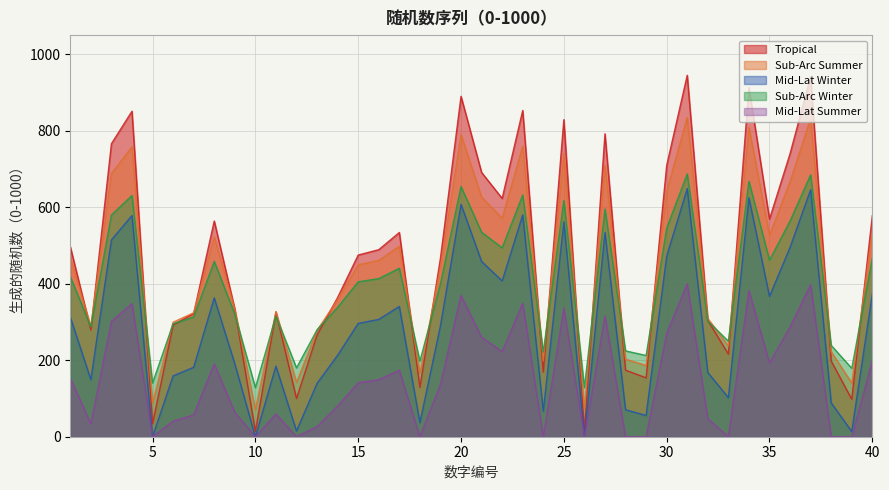

What is the smallest value displayed?

0.0